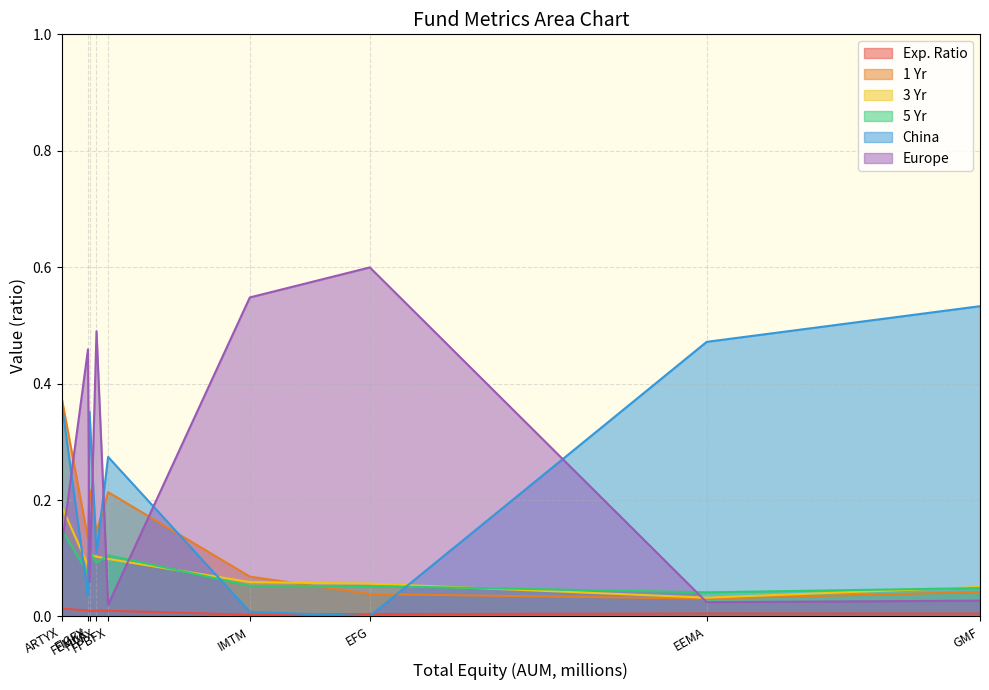

Does the chart have visible grid lines?

Yes